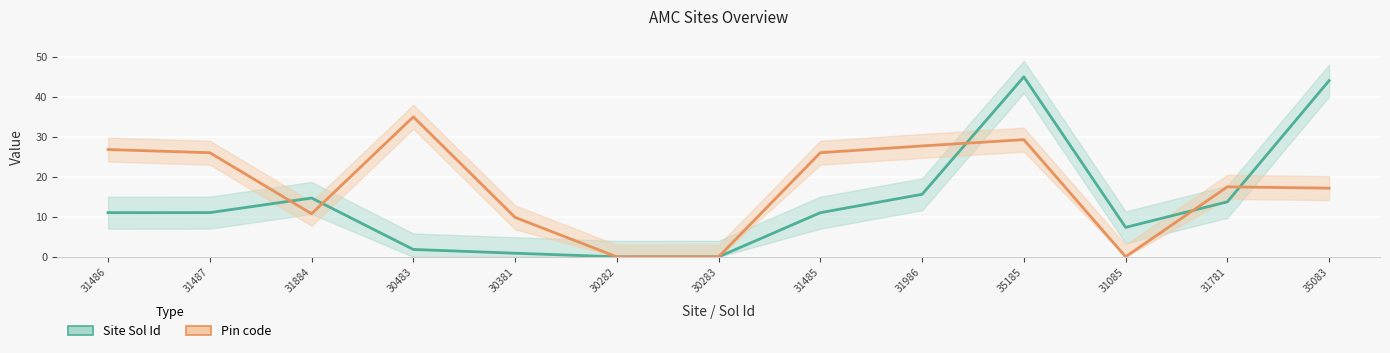

What are all the series names shown in the legend?

Site Sol Id, Pin code